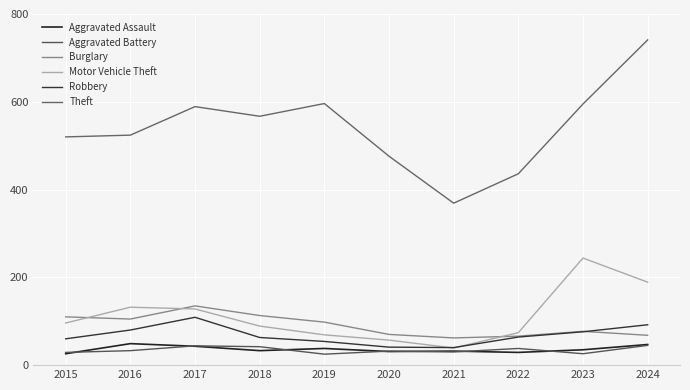

How many lines are shown in the chart?

6